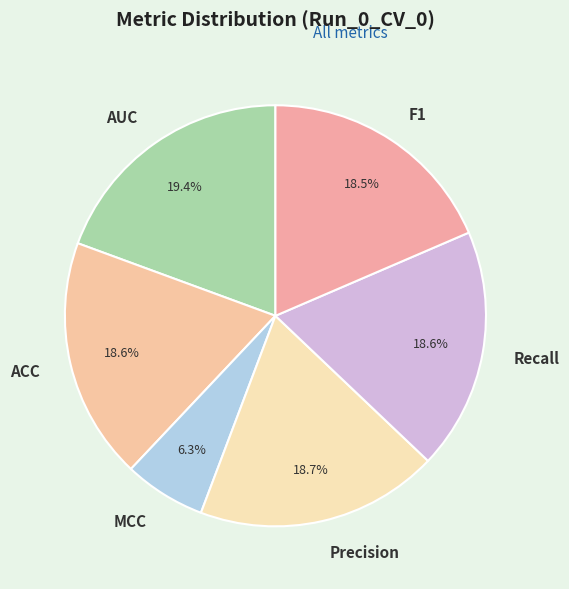

Does MCC account for over 50% of the chart?

No